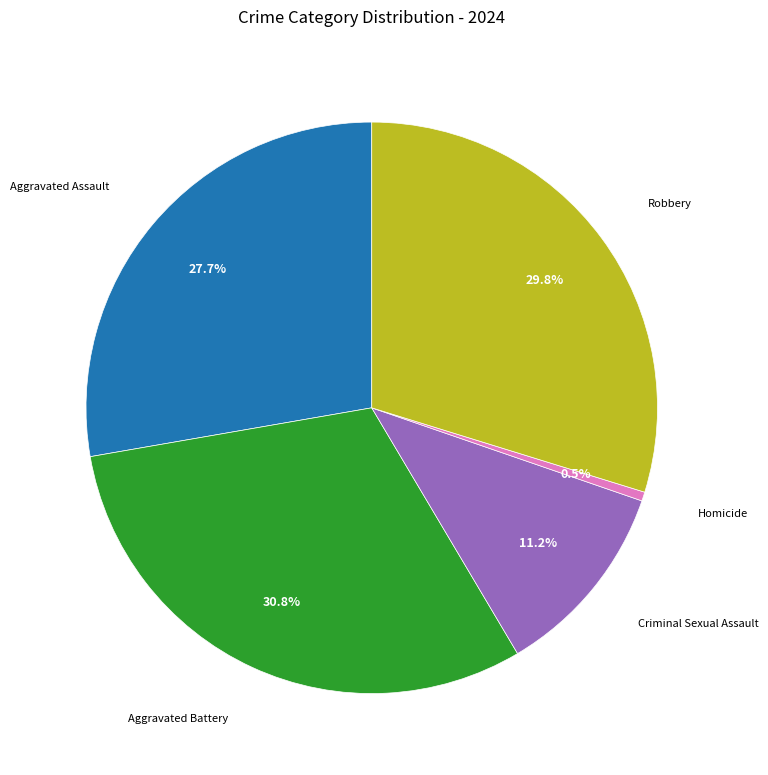

Is there a majority slice in this chart?

No